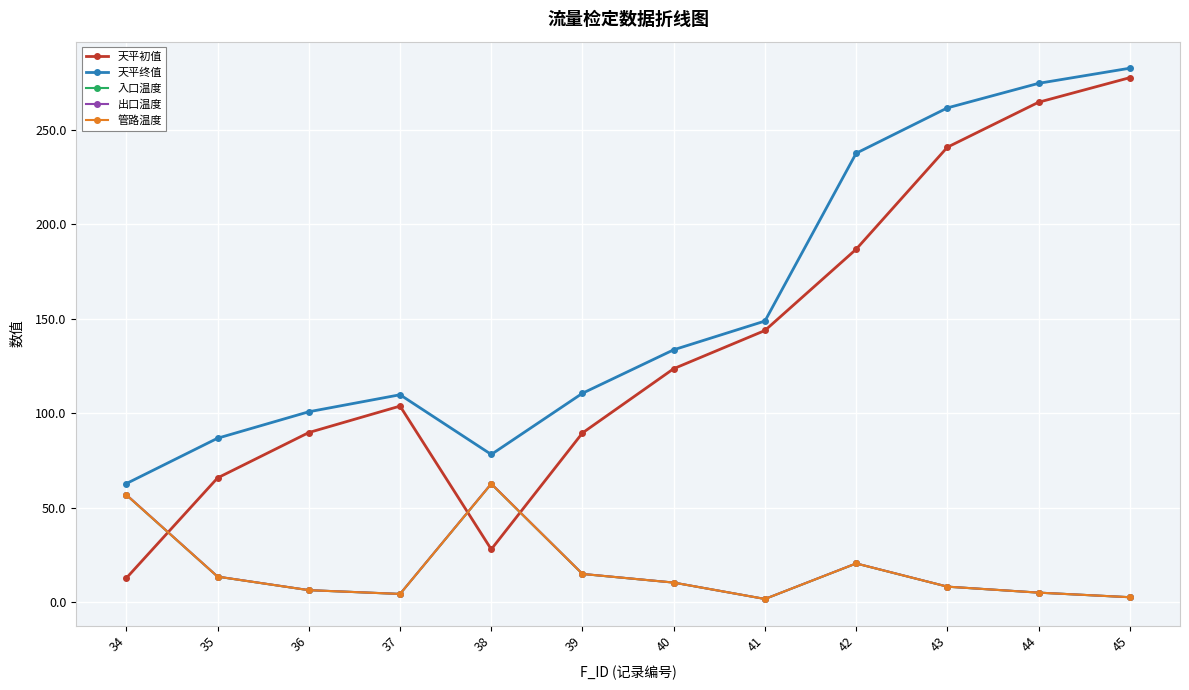

What is the difference between the 管路温度 values at 39 and 42?

5.5